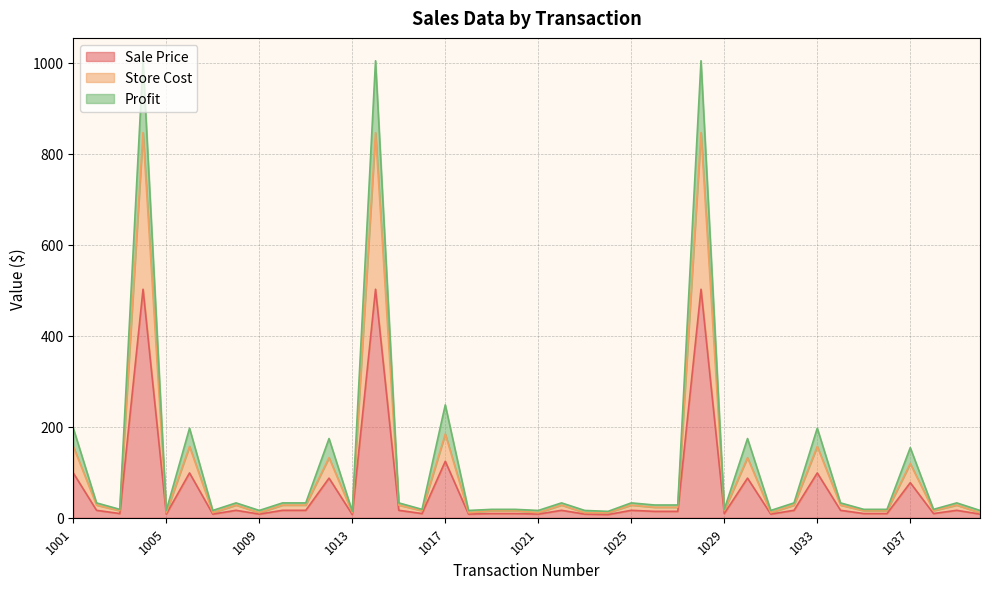

Does the chart display data point markers on the line(s)?

No